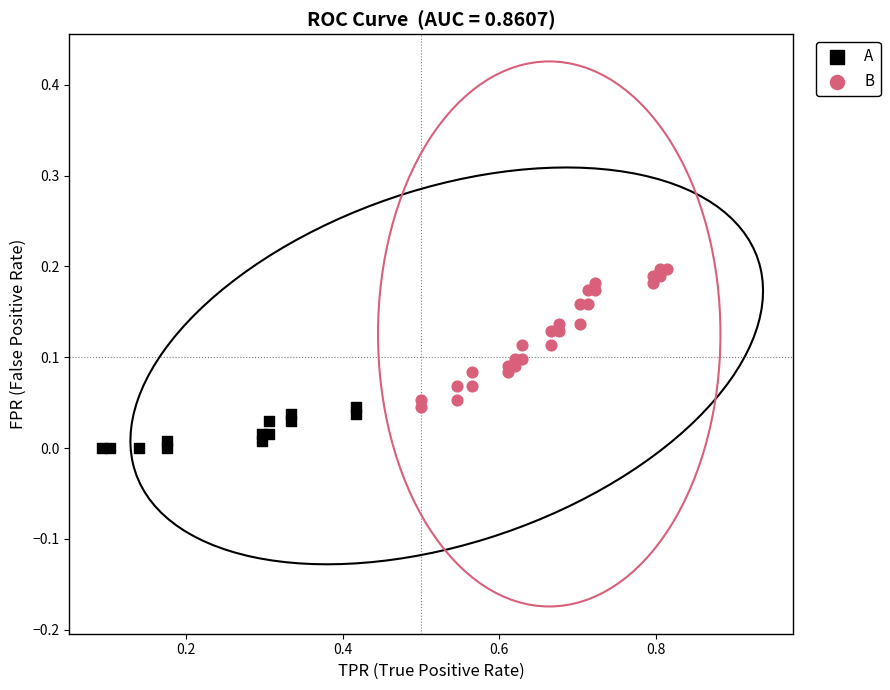

Which series has the largest Y range (max minus min)?

B